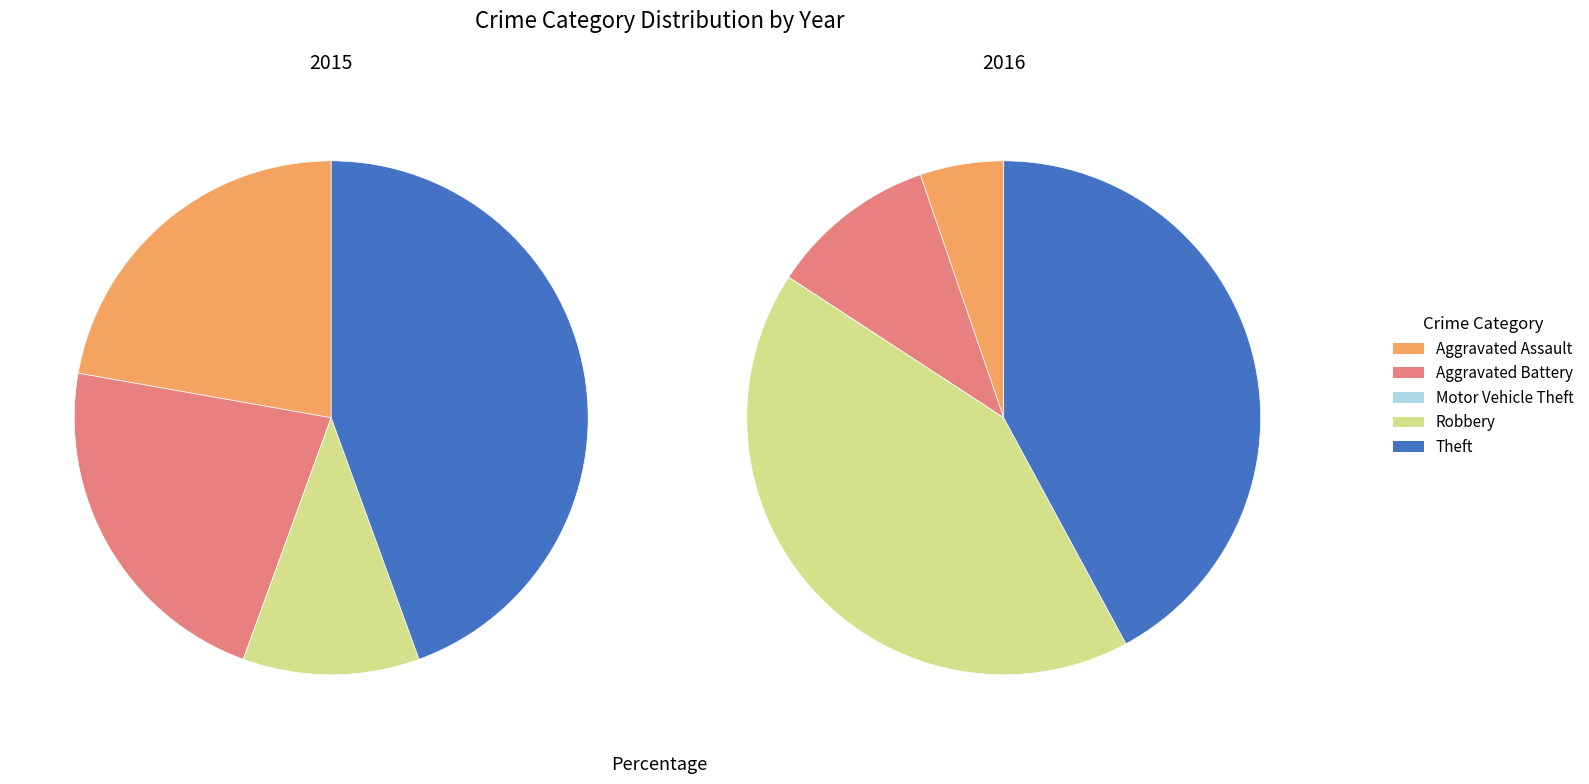

True or false: 2 accounts for 10% of the total.

False